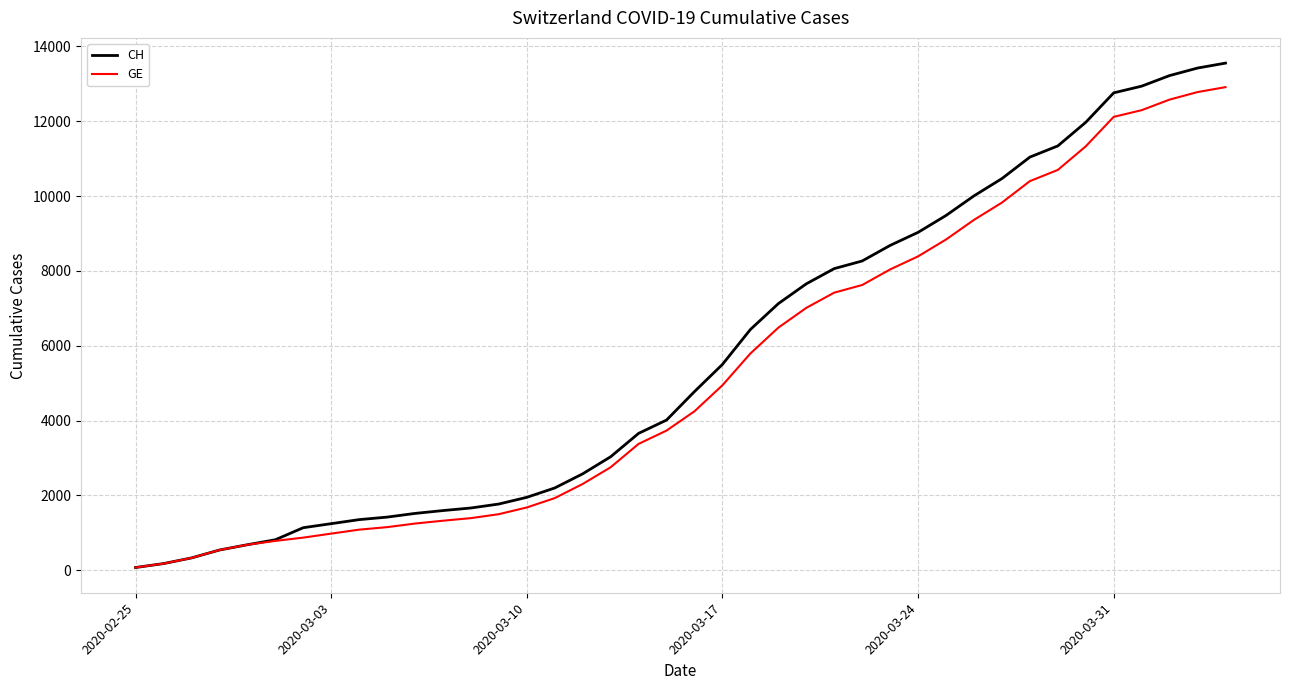

List the series in order of their peak value, lowest first.

GE, CH